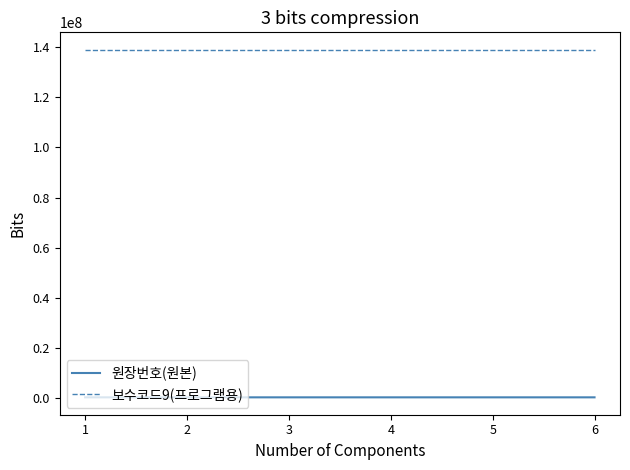

Rank the series by their maximum value, from highest to lowest.

보수코드9(프로그램용), 원장번호(원본)